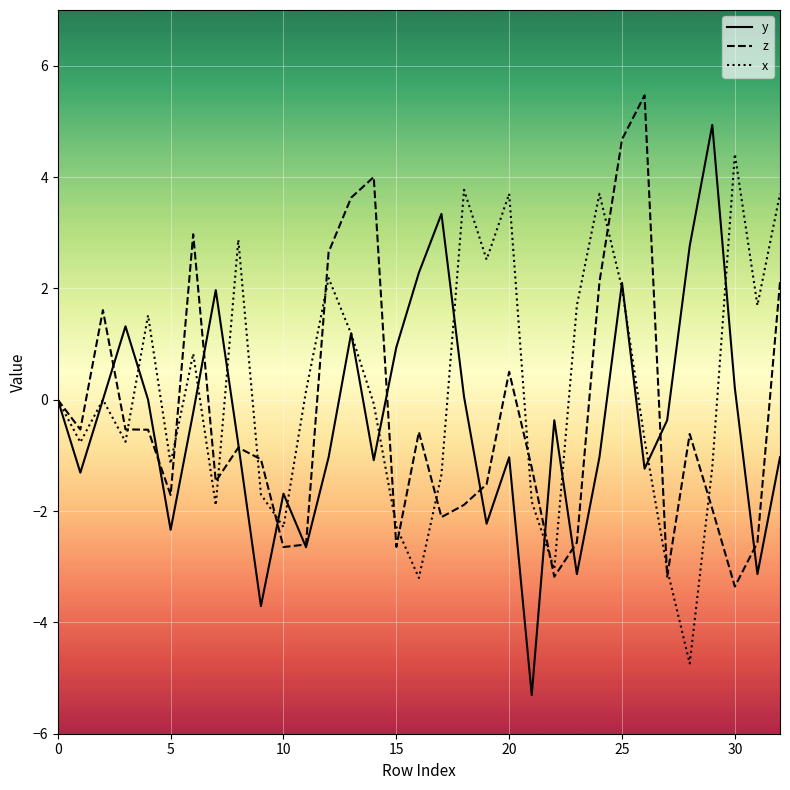

Count the number of data series in this chart.

3